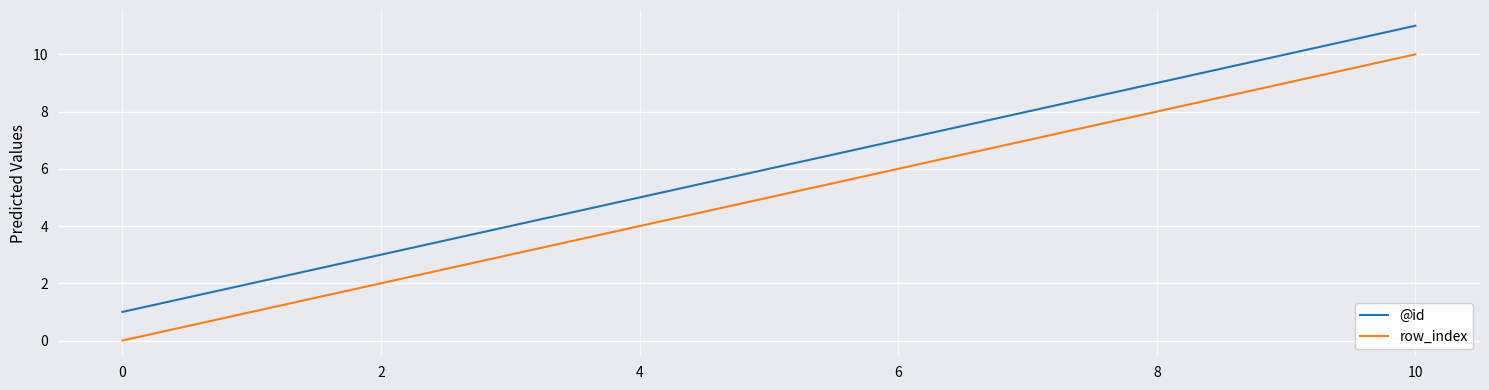

Which series has the largest total across all categories?

@id